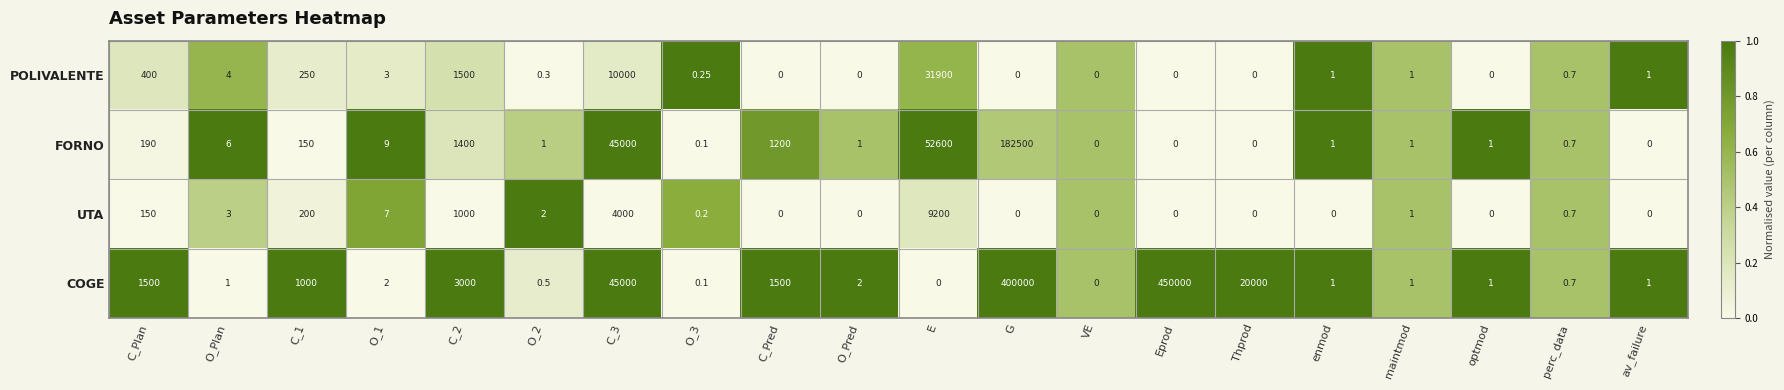

Which label corresponds to the largest value in the chart?

Eprod